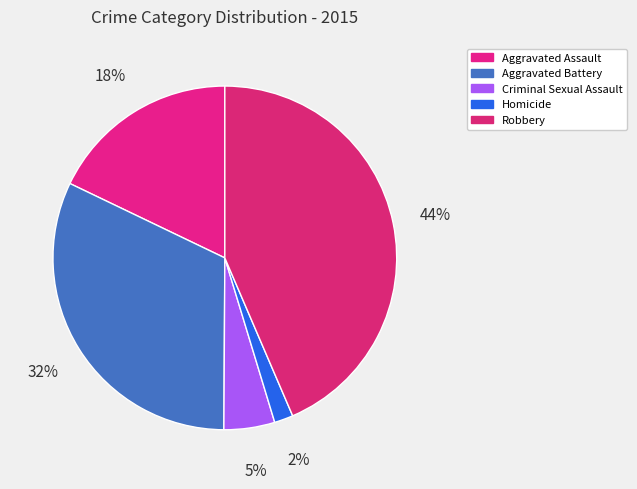

Is there any slice that represents more than half of the pie?

No